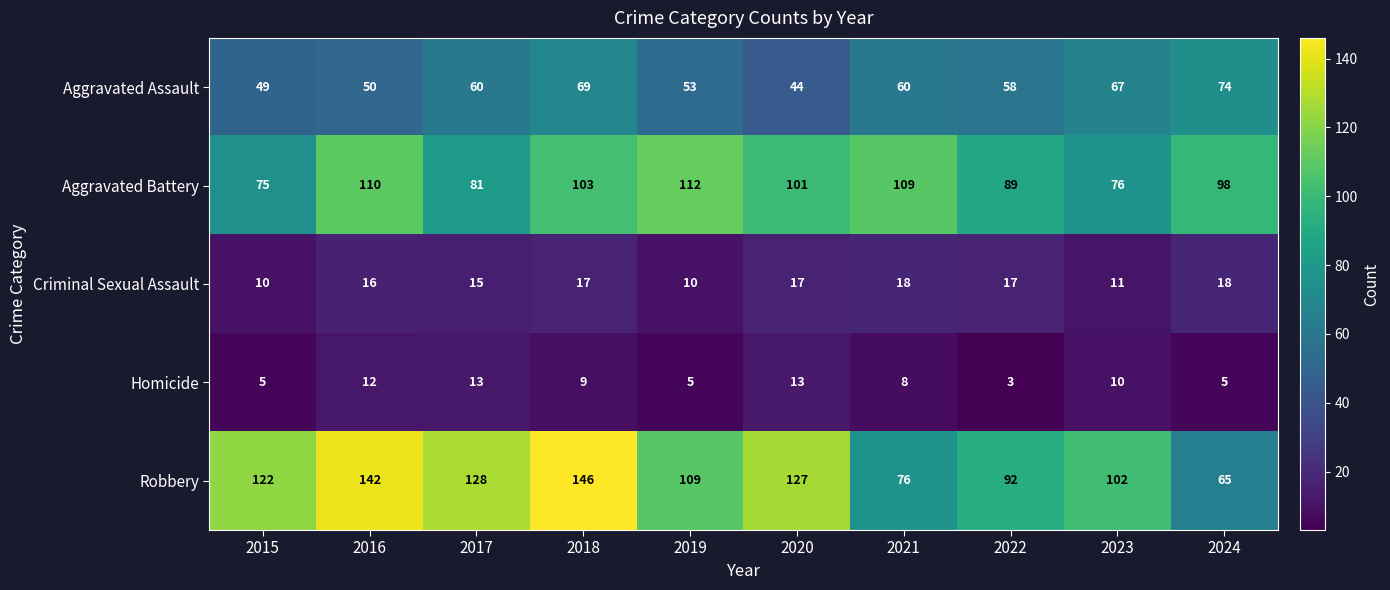

Is it true that Homicide equals 13 at 2020?

True